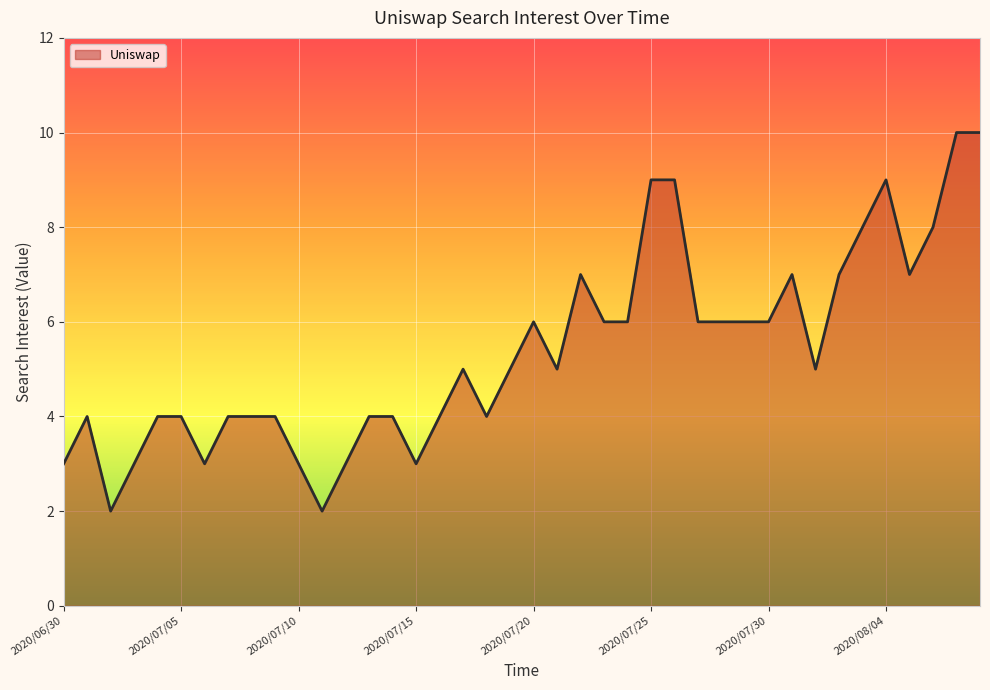

What is the greatest value displayed?

10